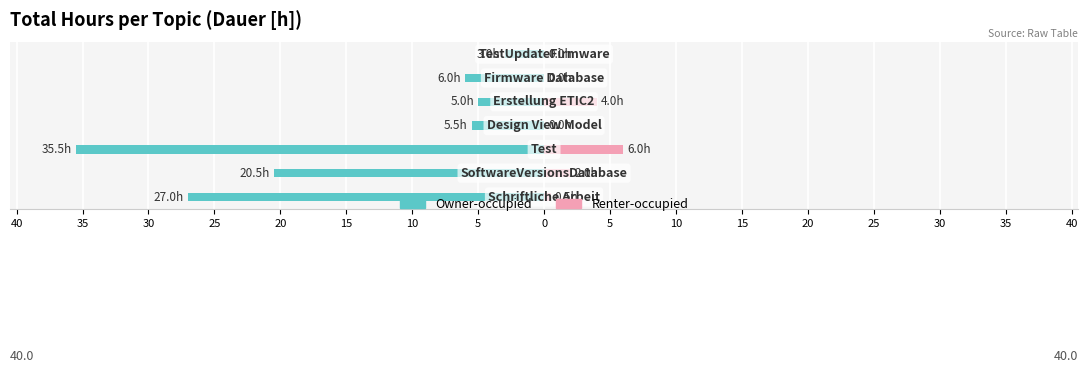

What is the difference between the maximum and minimum values in the Renter-occupied series?

6.0